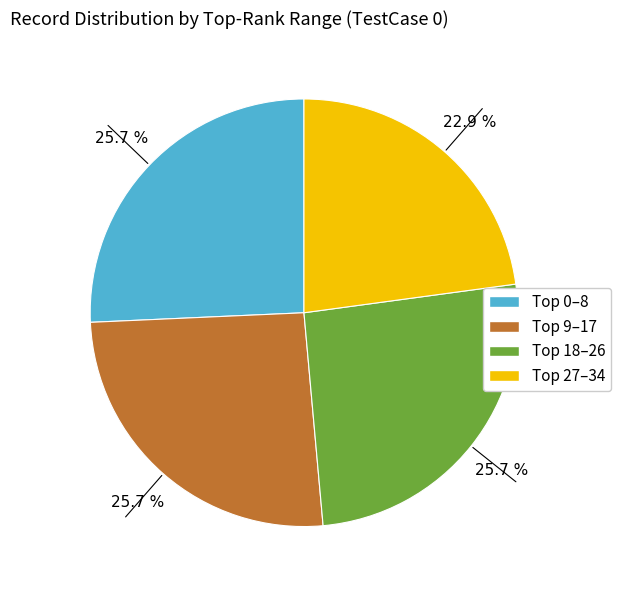

Count the number of slices in the pie.

4